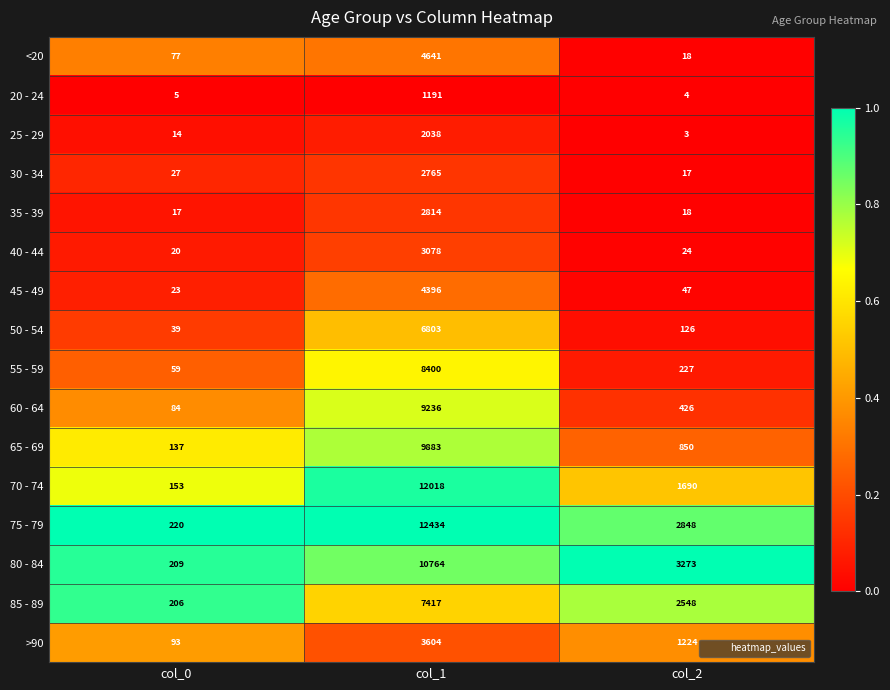

At which category is the sum across all series the highest?

col_1